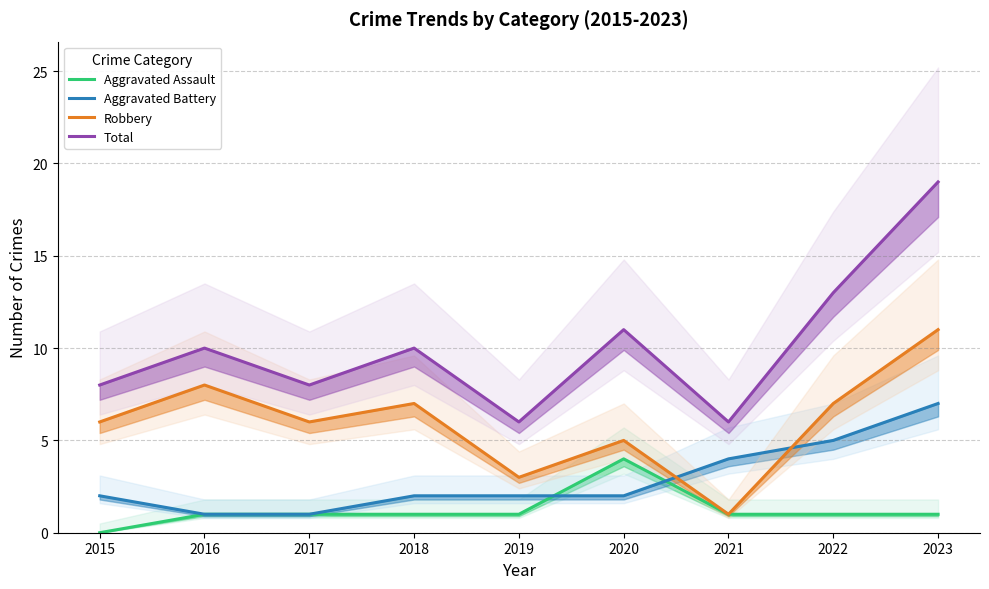

List the series in order of their peak value, highest first.

Total, Robbery, Aggravated Battery, Aggravated Assault